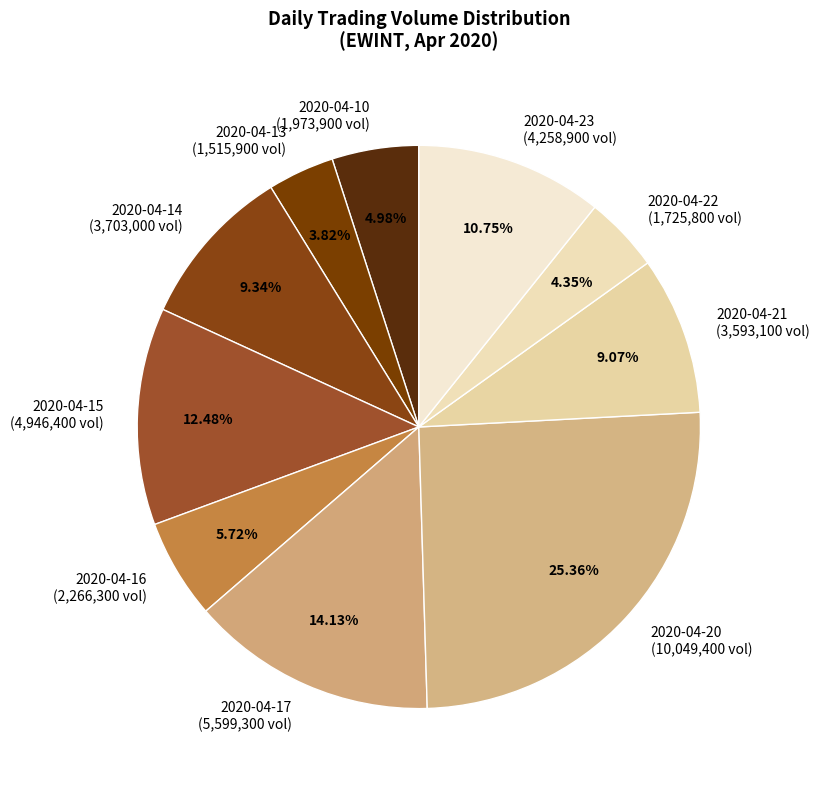

Does 2020-04-21 (3,593,100 vol) account for over 50% of the chart?

No